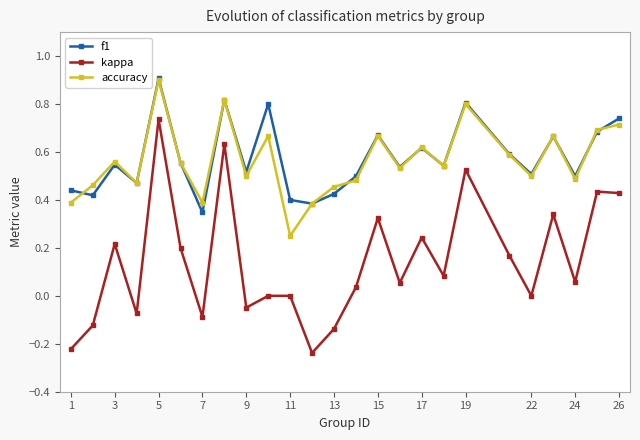

What is the maximum value for accuracy?

0.9